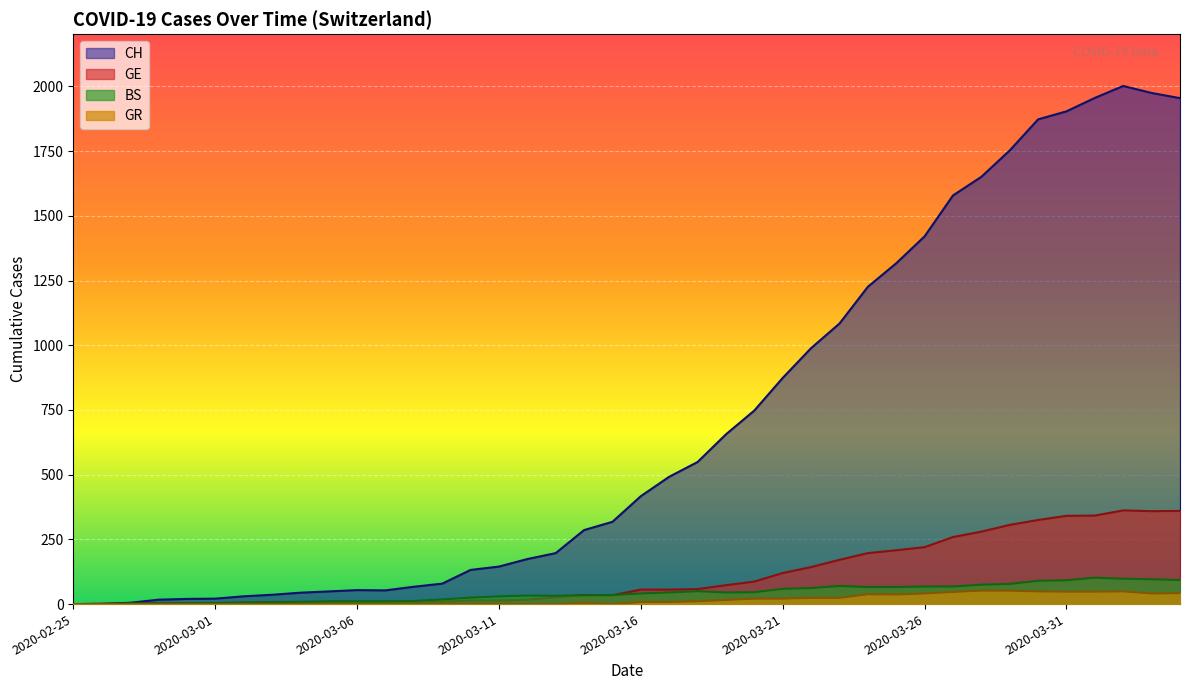

Where is GE nearest to the value 181?

2020-03-23